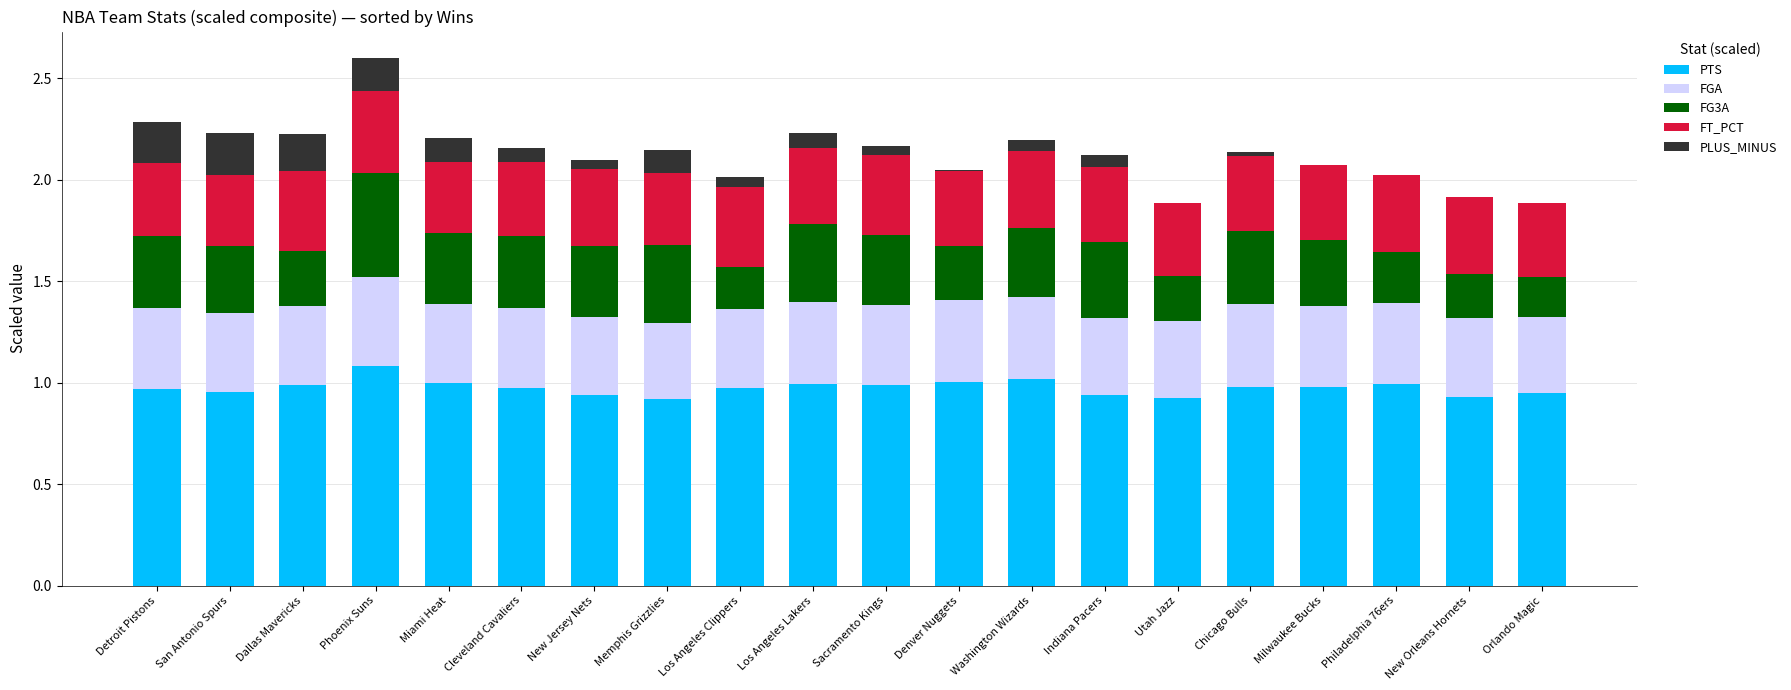

Is it true that PTS equals 1.4 at Miami Heat?

False